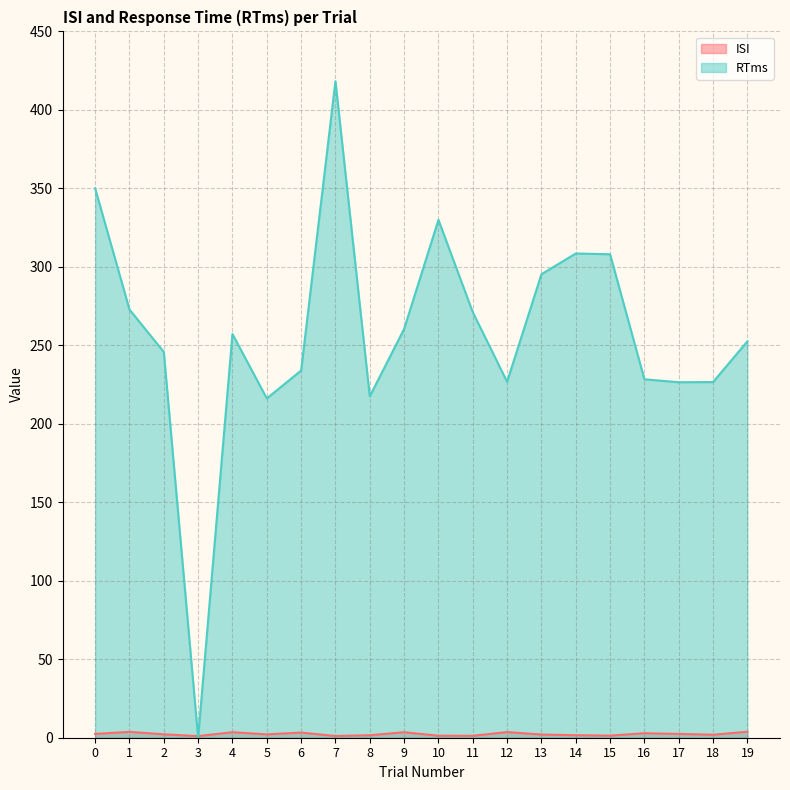

What value does the RTms series have at 11?

271.1